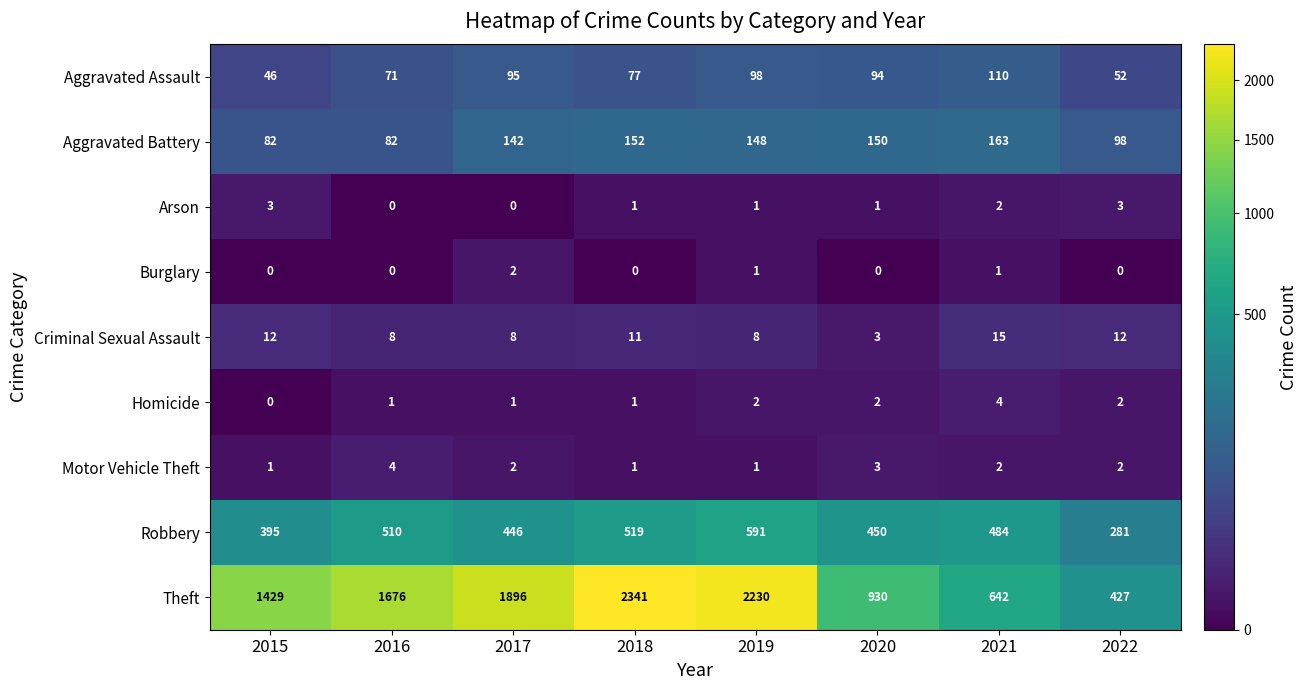

Count the number of data series in this chart.

9